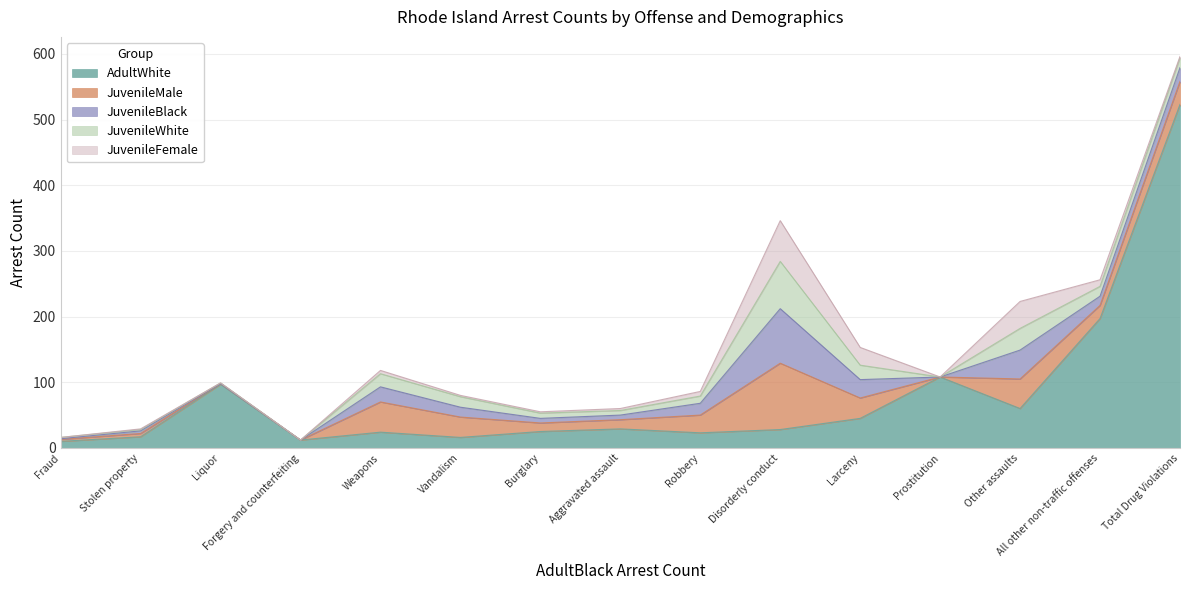

What is the greatest value displayed?

523